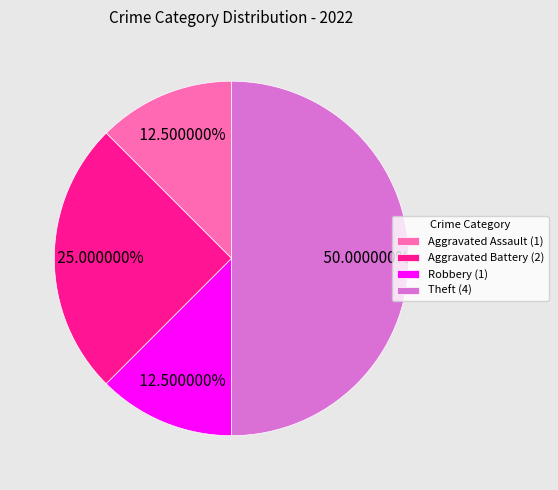

Does Robbery (1) account for over 50% of the chart?

No